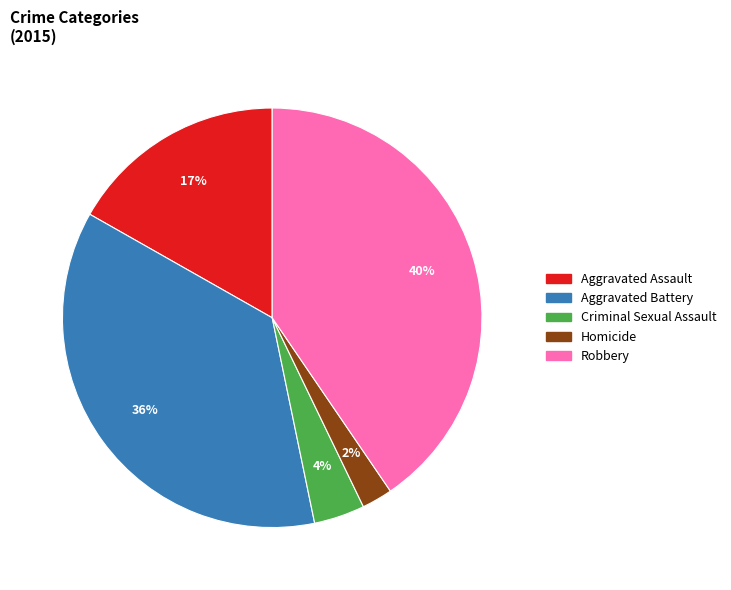

What percentage is the Aggravated Assault slice, to the nearest percent?

17%